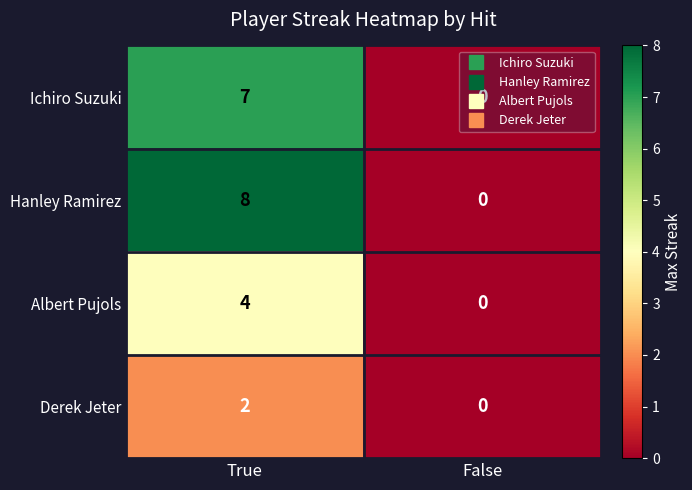

Which series has the largest range (max minus min)?

Hanley Ramirez